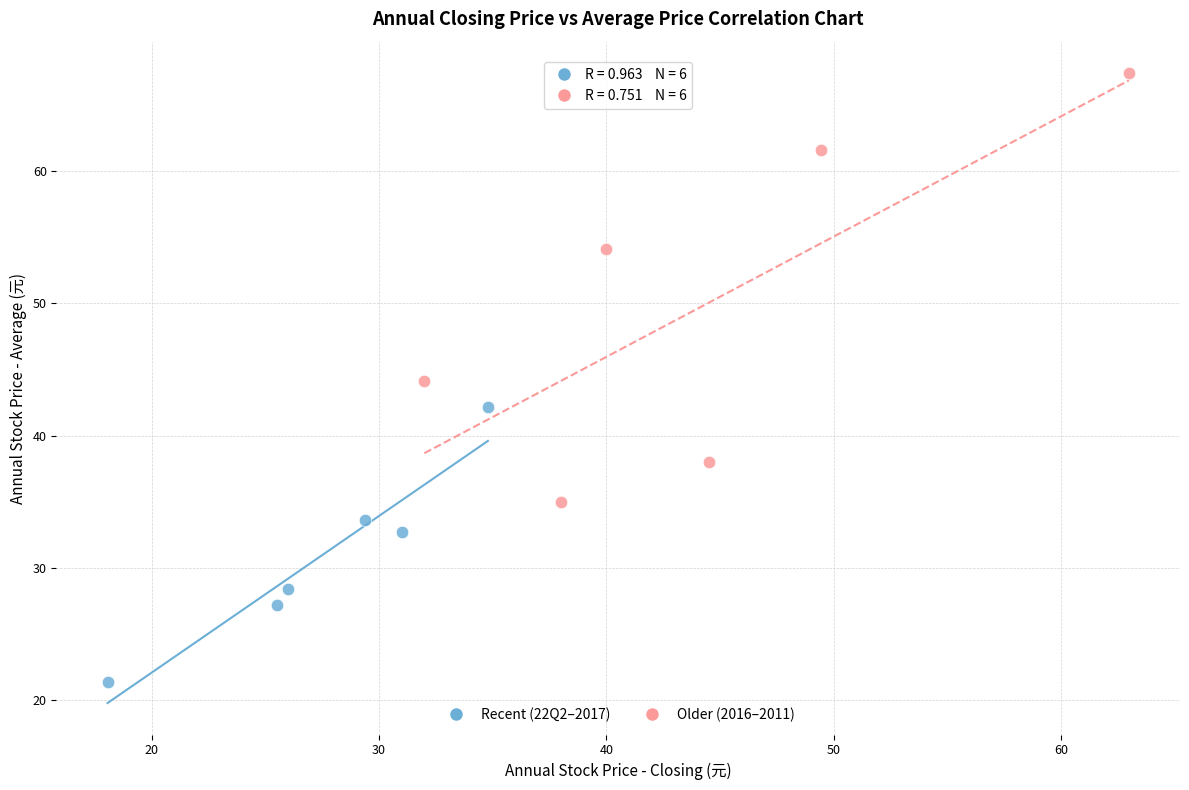

Which series has the largest Y range (max minus min)?

Older (2016–2011)